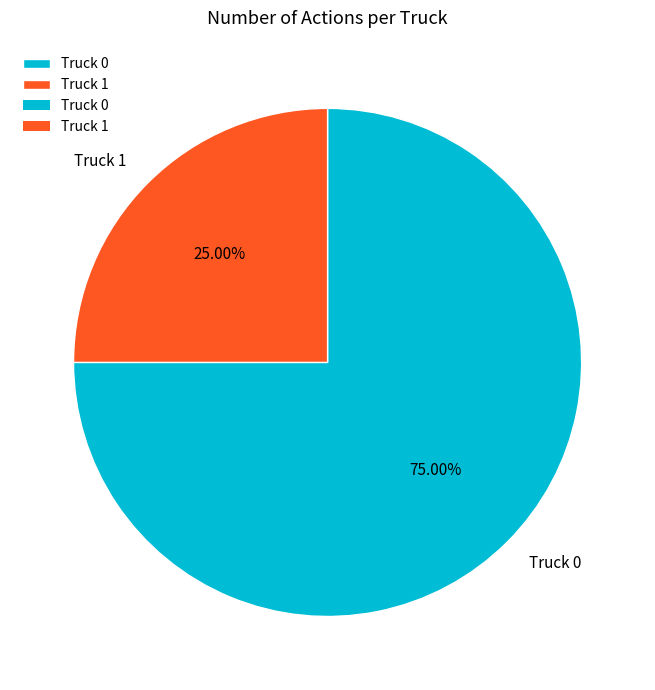

True or false: Truck 1 accounts for 25% of the total.

True